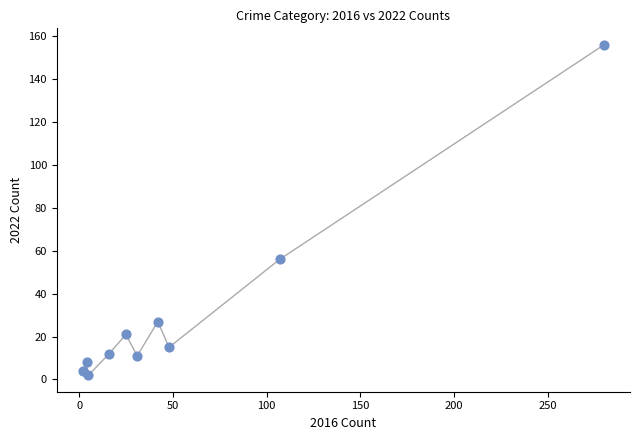

What is the range of X values (max minus min)?

278